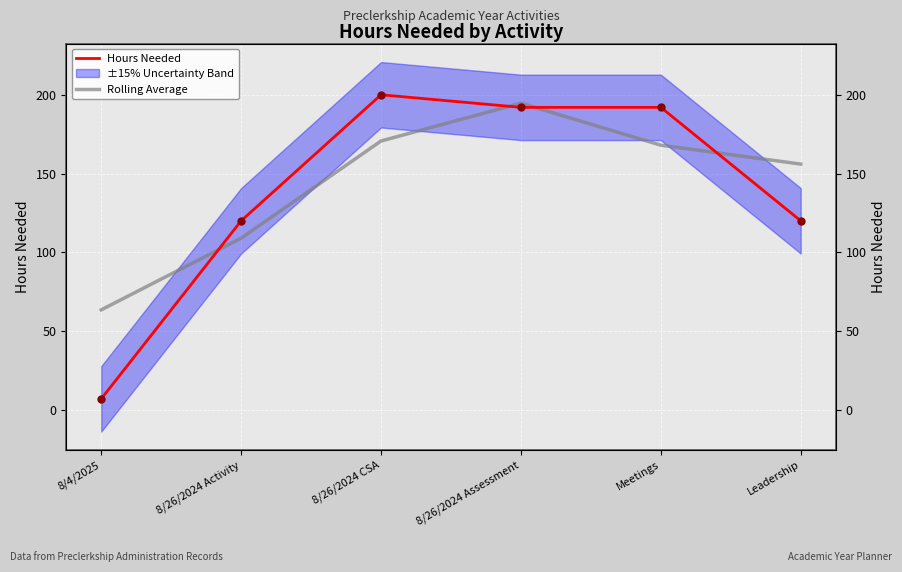

At which category does the chart reach its minimum across all series?

8/4/2025